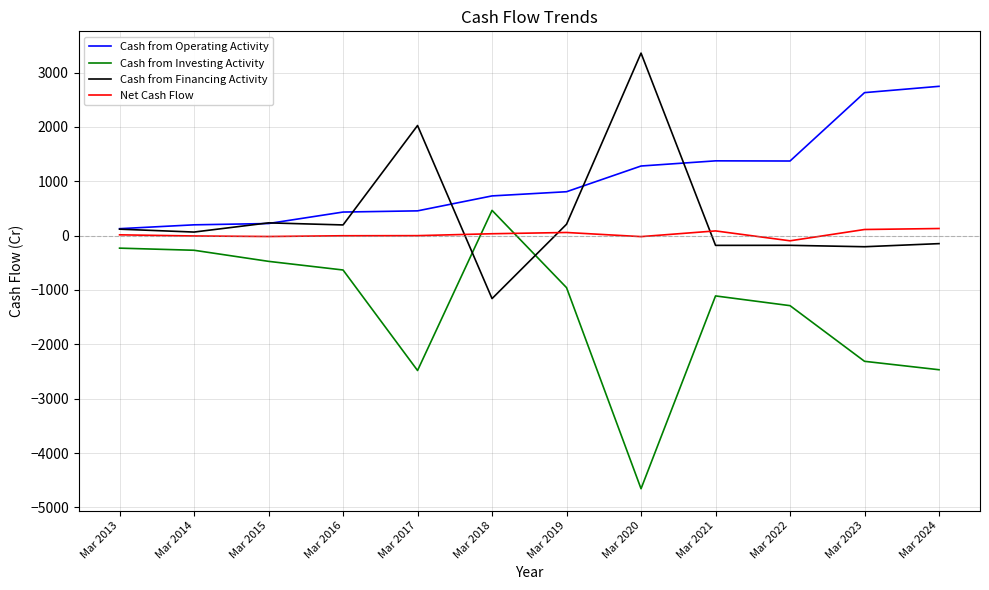

The Net Cash Flow series shows -96 at Mar 2022. True or false?

True